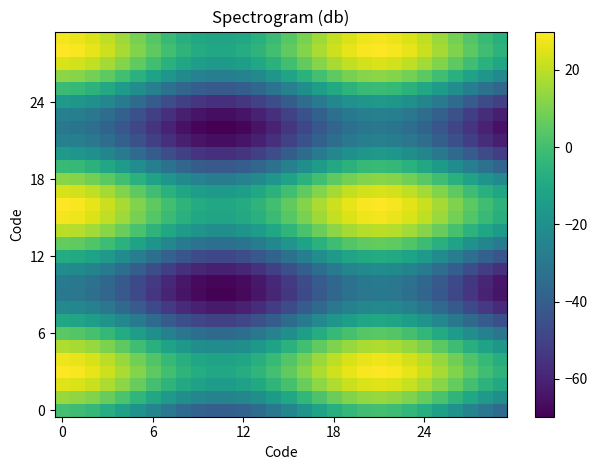

How many categories are shown in the chart?

30